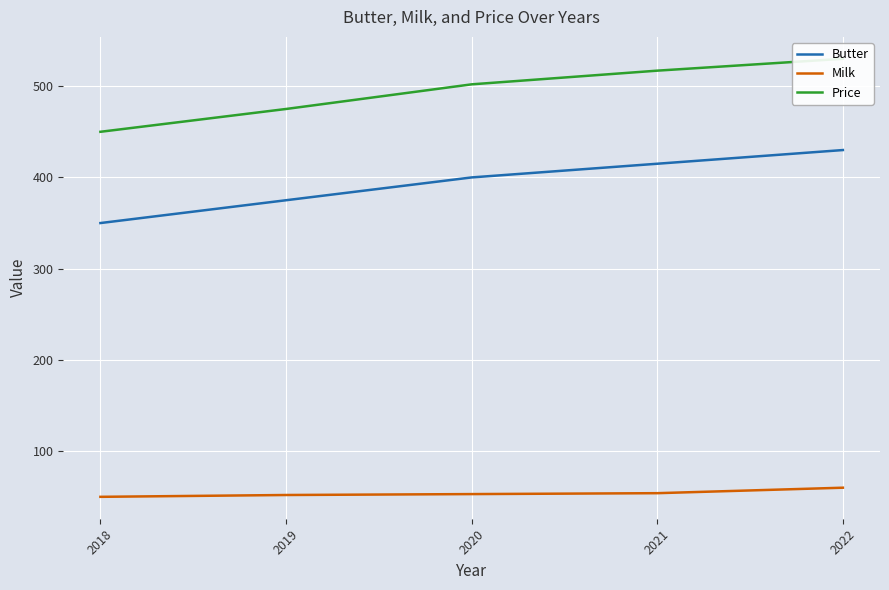

What is the sum of all Price values?

2474